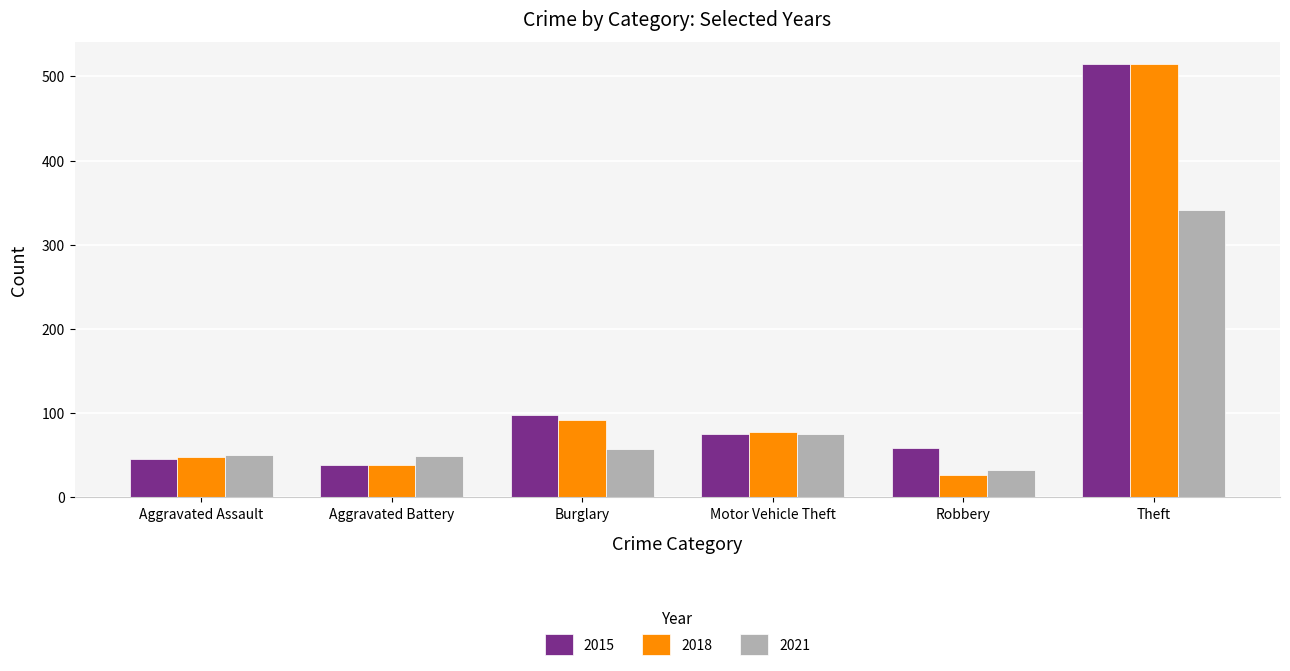

At which label is 2018 closest to 271?

Burglary